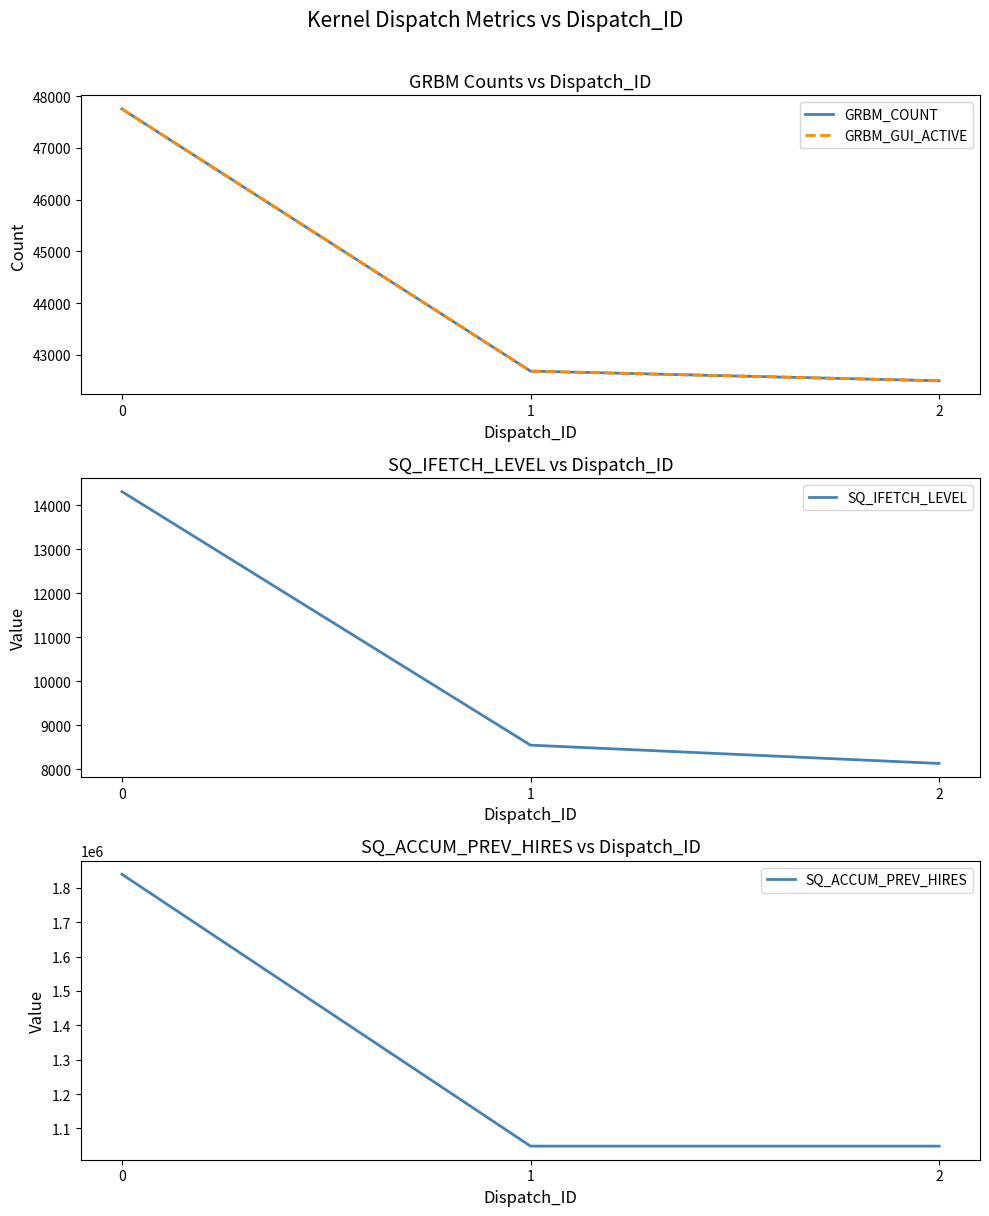

Reading left to right, extract all data points from this chart.

GRBM_COUNT: 47754	42684	42497
GRBM_GUI_ACTIVE: 47754	42684	42497
SQ_IFETCH_LEVEL: 14309	8549	8133
SQ_ACCUM_PREV_HIRES: 1839660	1048576	1048588